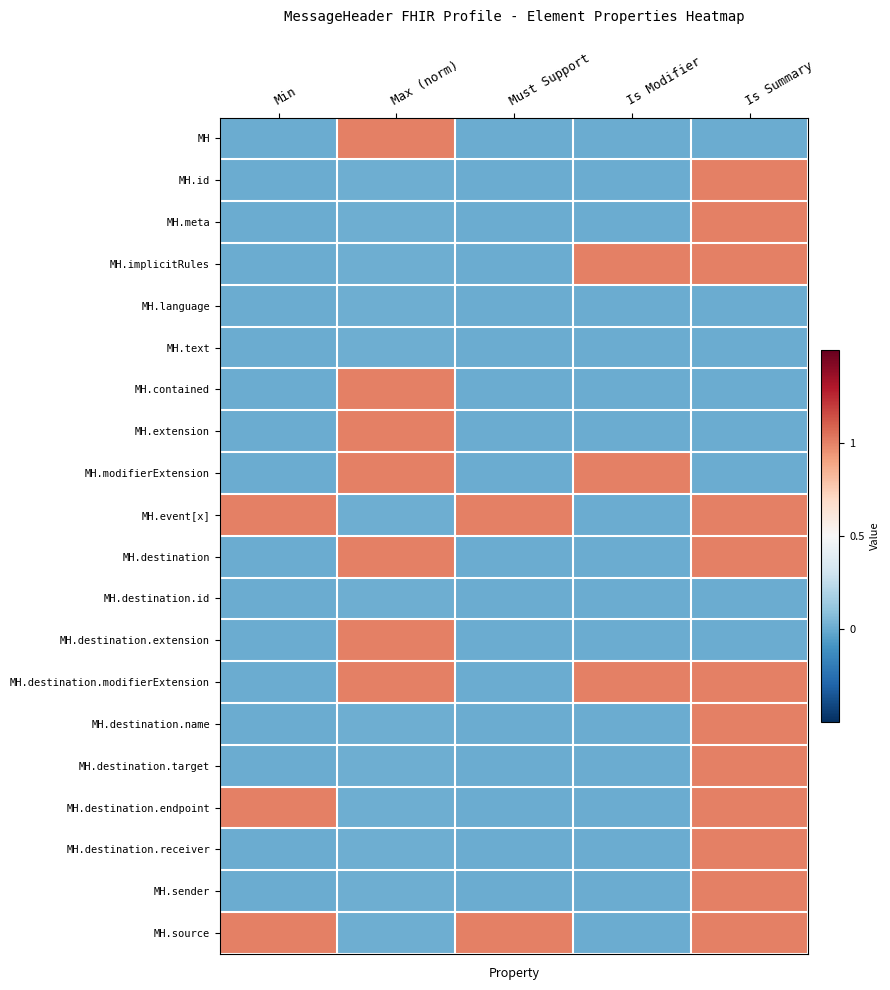

Reading left to right, transcribe all the data shown in this chart.

MH: Min=0.0	Max (norm)=1.0	Must Support=0.0	Is Modifier=0.0	Is Summary=0.0
MH.id: Min=0.0	Max (norm)=0.0	Must Support=0.0	Is Modifier=0.0	Is Summary=1.0
MH.meta: Min=0.0	Max (norm)=0.0	Must Support=0.0	Is Modifier=0.0	Is Summary=1.0
MH.implicitRules: Min=0.0	Max (norm)=0.0	Must Support=0.0	Is Modifier=1.0	Is Summary=1.0
MH.language: Min=0.0	Max (norm)=0.0	Must Support=0.0	Is Modifier=0.0	Is Summary=0.0
MH.text: Min=0.0	Max (norm)=0.0	Must Support=0.0	Is Modifier=0.0	Is Summary=0.0
MH.contained: Min=0.0	Max (norm)=1.0	Must Support=0.0	Is Modifier=0.0	Is Summary=0.0
MH.extension: Min=0.0	Max (norm)=1.0	Must Support=0.0	Is Modifier=0.0	Is Summary=0.0
MH.modifierExtension: Min=0.0	Max (norm)=1.0	Must Support=0.0	Is Modifier=1.0	Is Summary=0.0
MH.event[x]: Min=1.0	Max (norm)=0.0	Must Support=1.0	Is Modifier=0.0	Is Summary=1.0
MH.destination: Min=0.0	Max (norm)=1.0	Must Support=0.0	Is Modifier=0.0	Is Summary=1.0
MH.destination.id: Min=0.0	Max (norm)=0.0	Must Support=0.0	Is Modifier=0.0	Is Summary=0.0
MH.destination.extension: Min=0.0	Max (norm)=1.0	Must Support=0.0	Is Modifier=0.0	Is Summary=0.0
MH.destination.modifierExtension: Min=0.0	Max (norm)=1.0	Must Support=0.0	Is Modifier=1.0	Is Summary=1.0
MH.destination.name: Min=0.0	Max (norm)=0.0	Must Support=0.0	Is Modifier=0.0	Is Summary=1.0
MH.destination.target: Min=0.0	Max (norm)=0.0	Must Support=0.0	Is Modifier=0.0	Is Summary=1.0
MH.destination.endpoint: Min=1.0	Max (norm)=0.0	Must Support=0.0	Is Modifier=0.0	Is Summary=1.0
MH.destination.receiver: Min=0.0	Max (norm)=0.0	Must Support=0.0	Is Modifier=0.0	Is Summary=1.0
MH.sender: Min=0.0	Max (norm)=0.0	Must Support=0.0	Is Modifier=0.0	Is Summary=1.0
MH.source: Min=1.0	Max (norm)=0.0	Must Support=1.0	Is Modifier=0.0	Is Summary=1.0